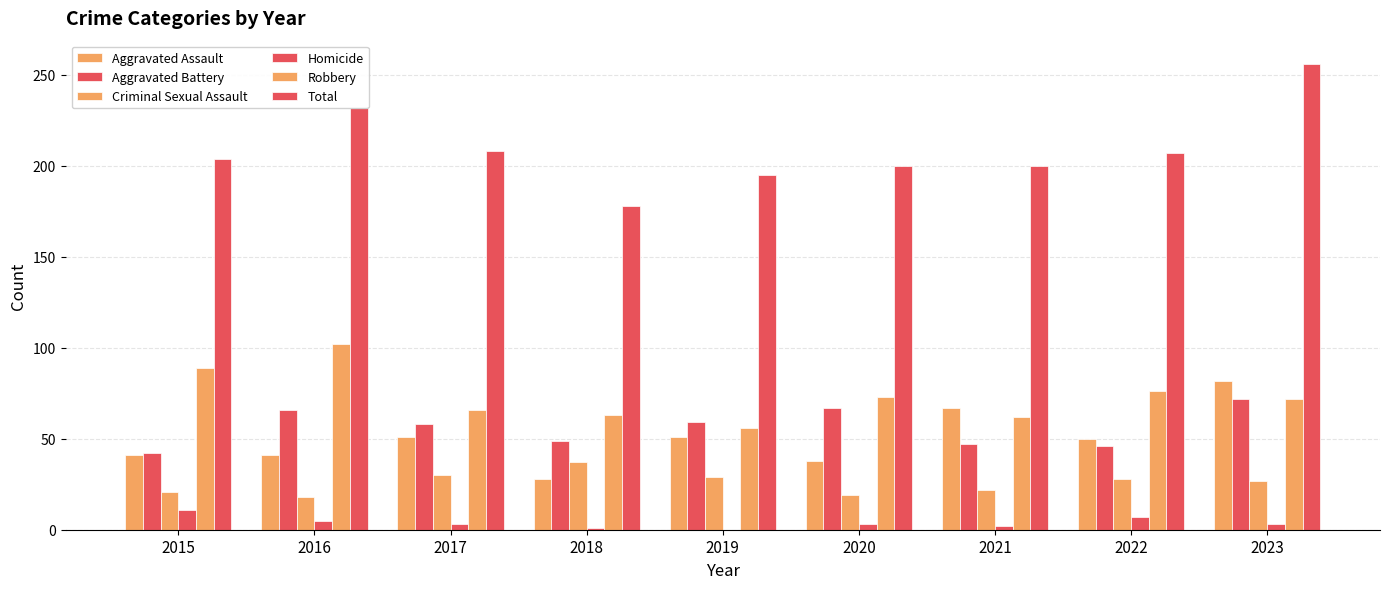

What is the difference between the Robbery values at 2020 and 2017?

7